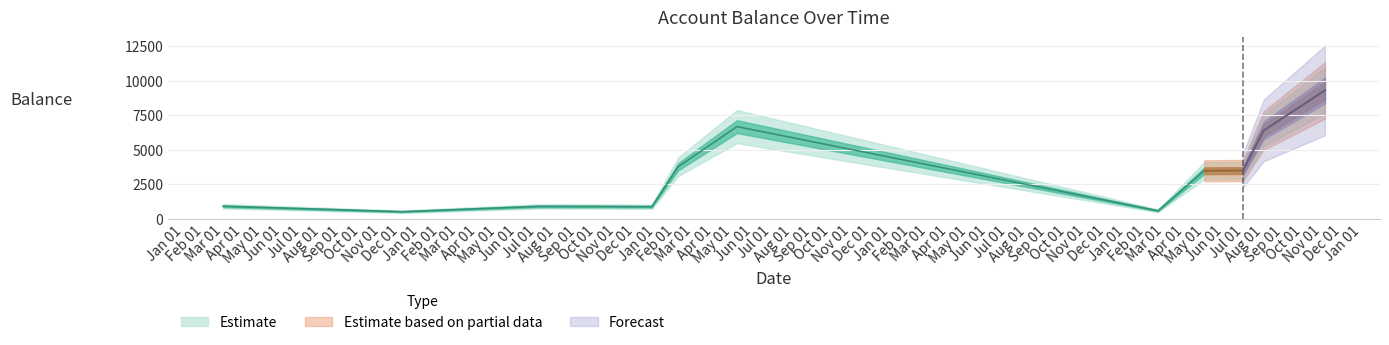

What value does the data have at Dec 01?

500.0